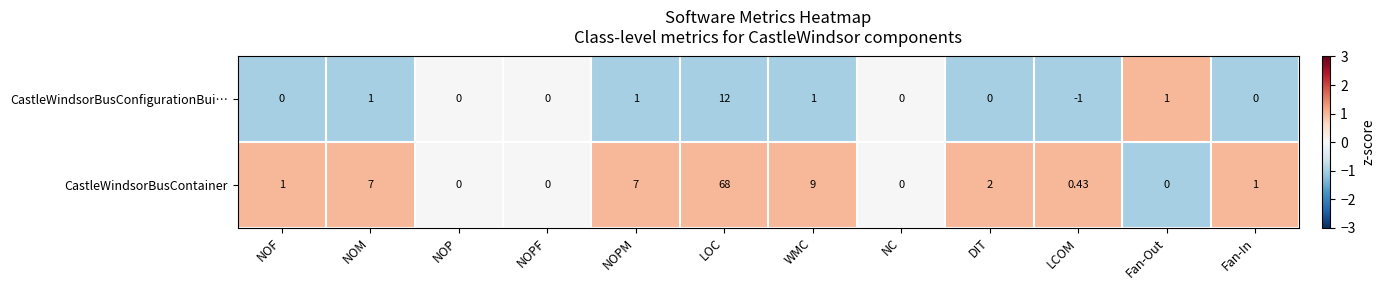

Between NOPF and Fan-In, which series saw the biggest shift?

CastleWindsorBusContainer